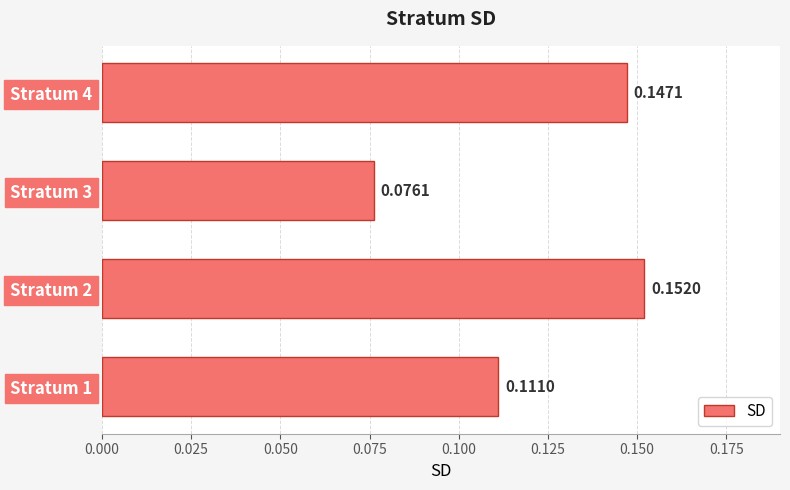

Rank the categories by value from highest to lowest.

Stratum 2, Stratum 4, Stratum 1, Stratum 3